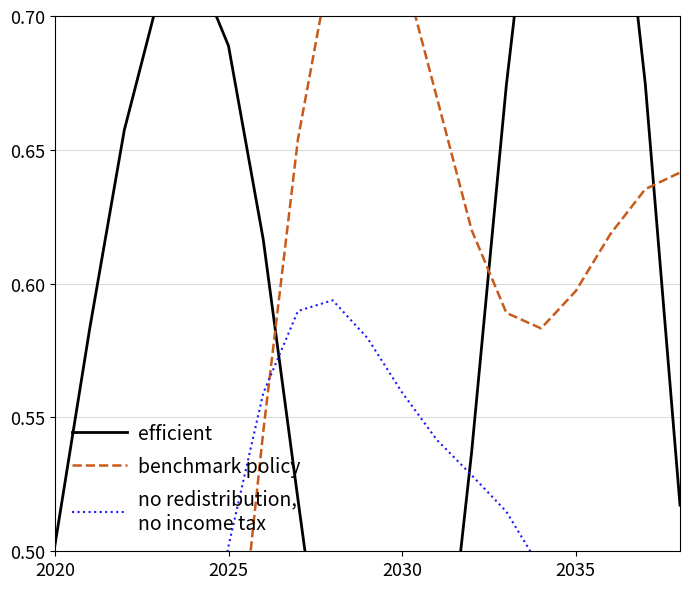

Which series has the largest total across all categories?

efficient